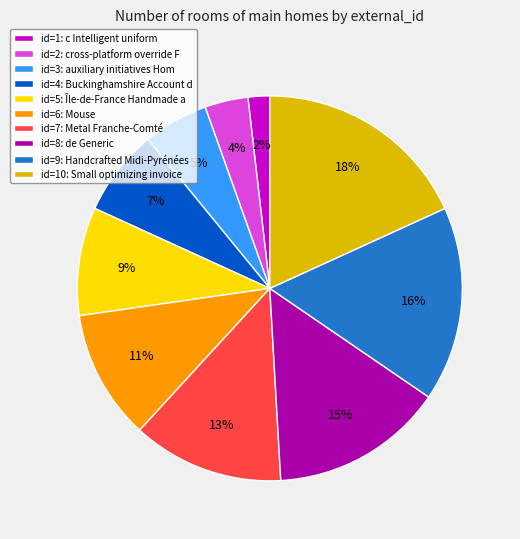

Which has a higher value, id=4: Buckinghamshire Account d or id=5: Île-de-France Handmade a?

id=5: Île-de-France Handmade a